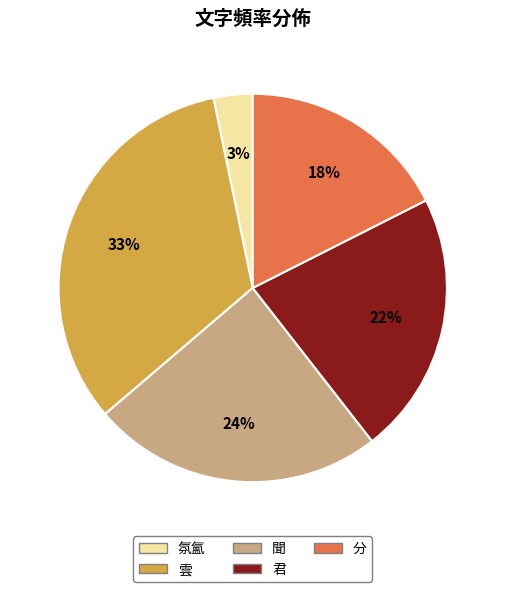

To the nearest percent, what is the average slice percentage?

20%